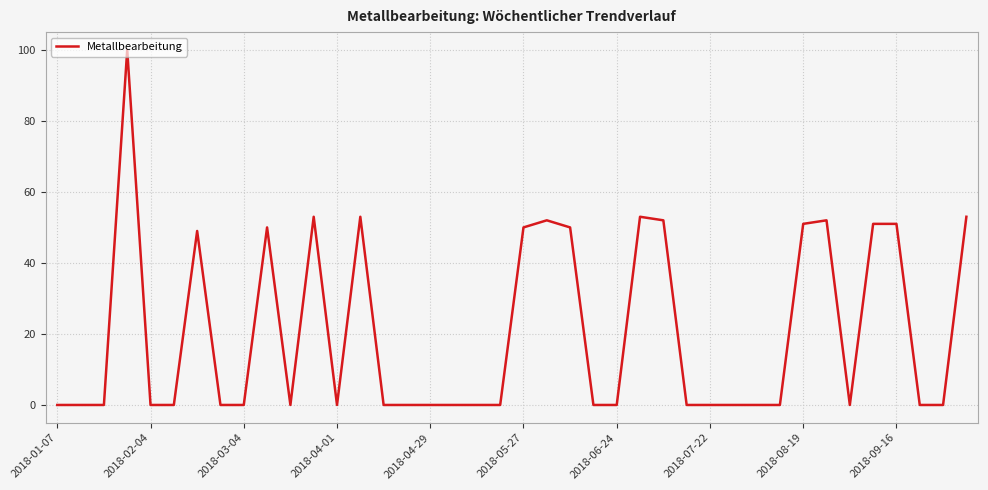

What is the difference between the second highest and minimum values?

53